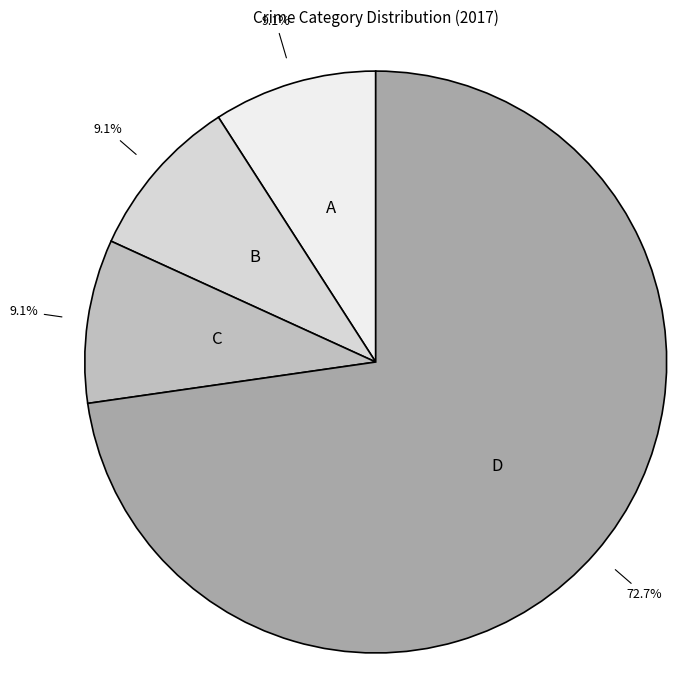

Is there any slice that represents more than half of the pie?

Yes